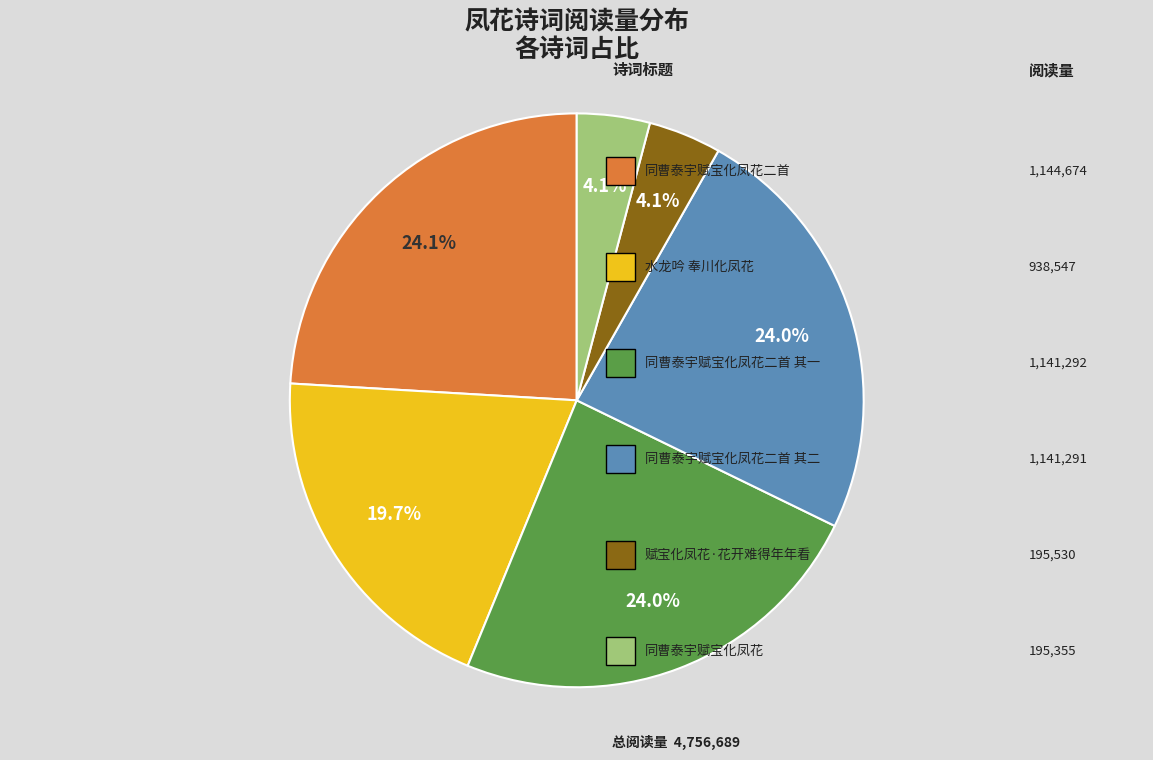

Is there any slice that represents more than half of the pie?

No